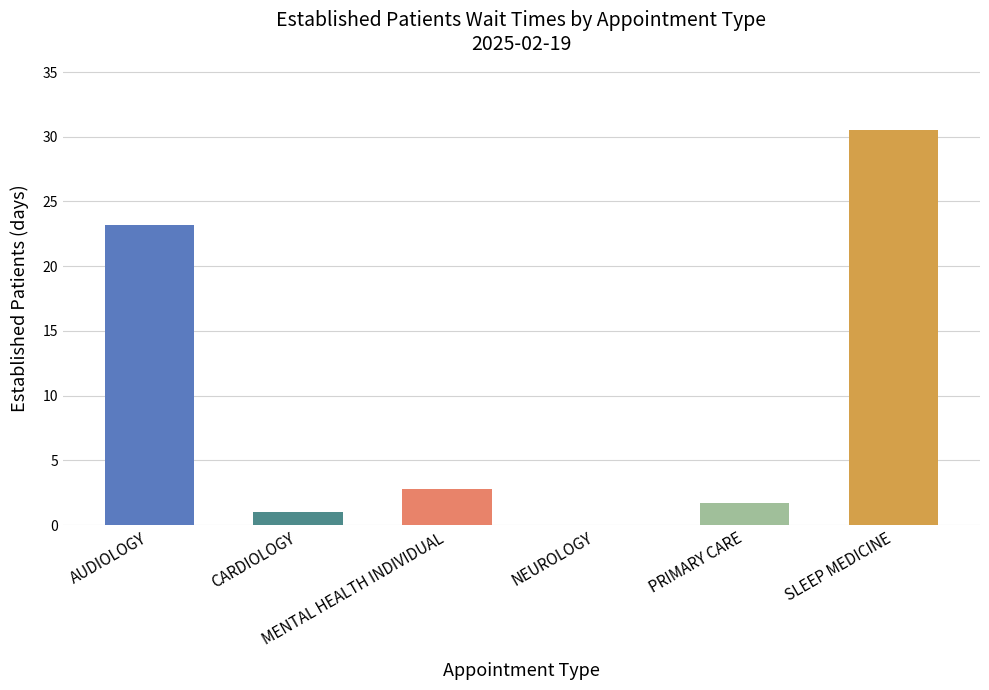

Which label corresponds to the largest value in the chart?

SLEEP MEDICINE